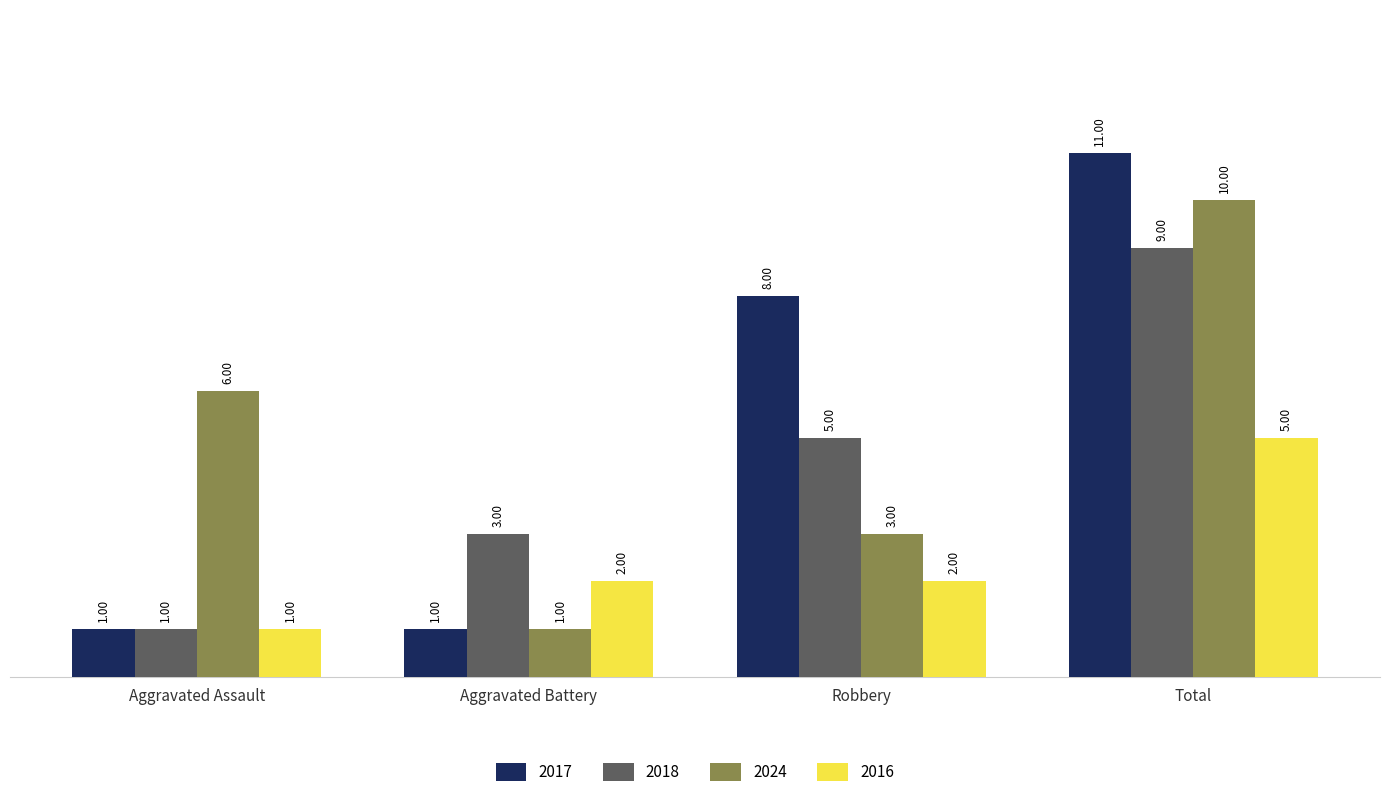

Reading left to right, what are all the values shown in this chart?

2017: 1	1	8	11
2018: 1	3	5	9
2024: 6	1	3	10
2016: 1	2	2	5